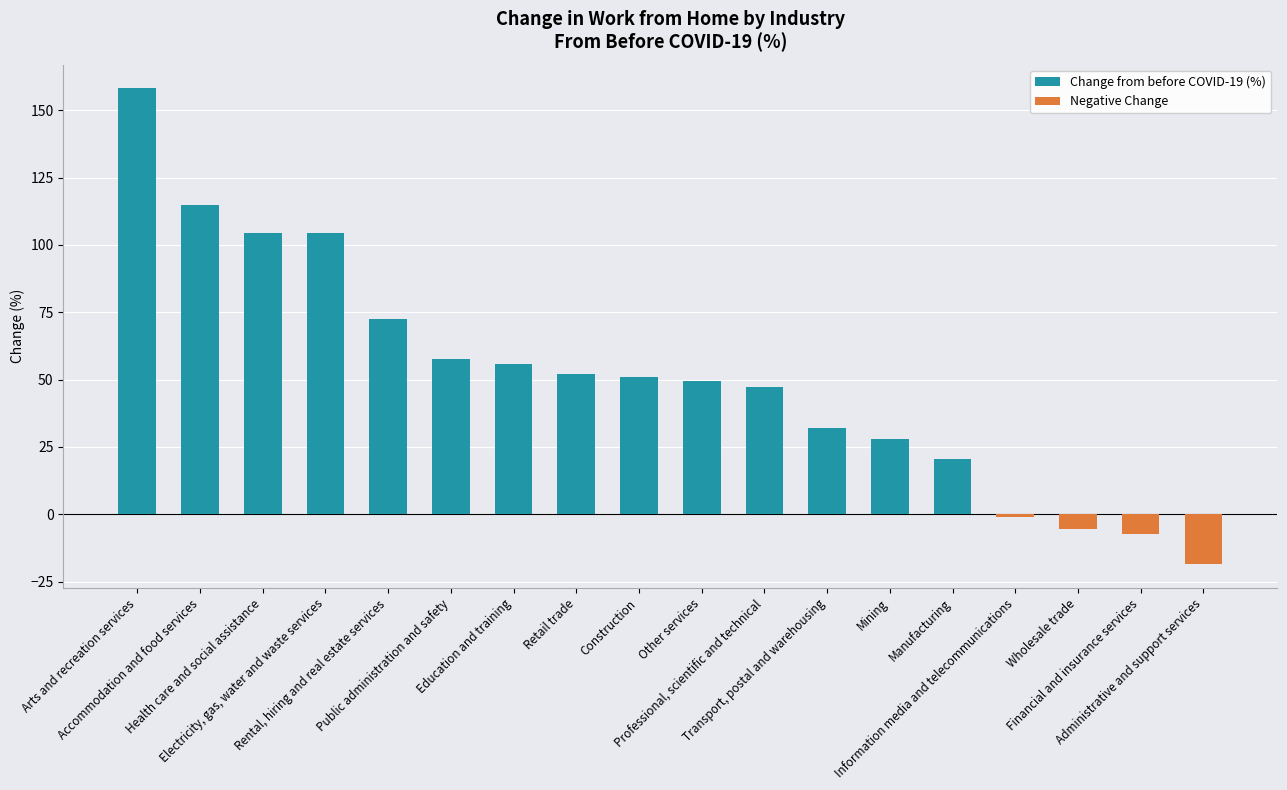

How many bars are there in total?

18